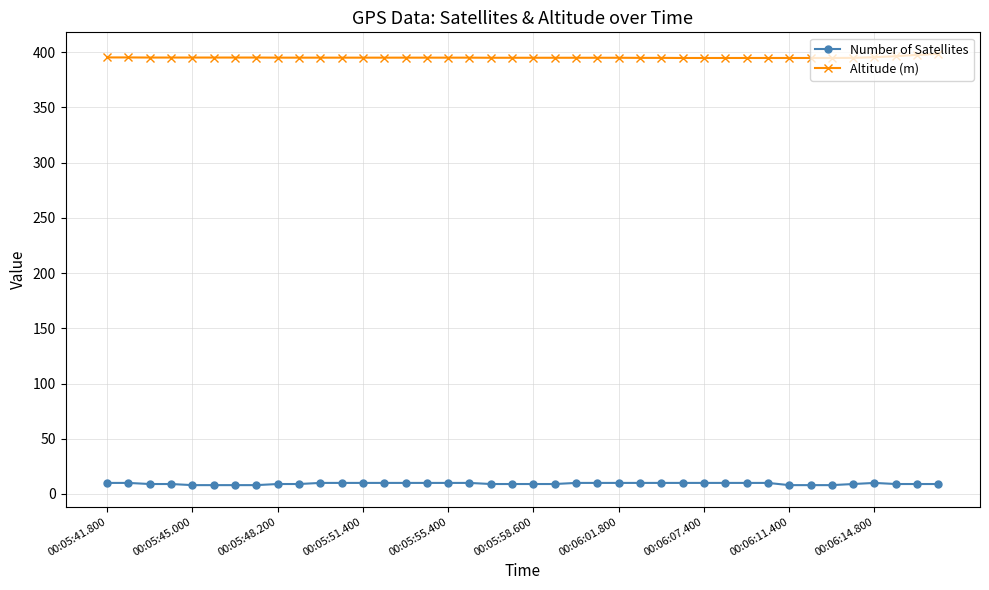

True or false: Altitude (m) and Number of Satellites intersect in this chart.

False